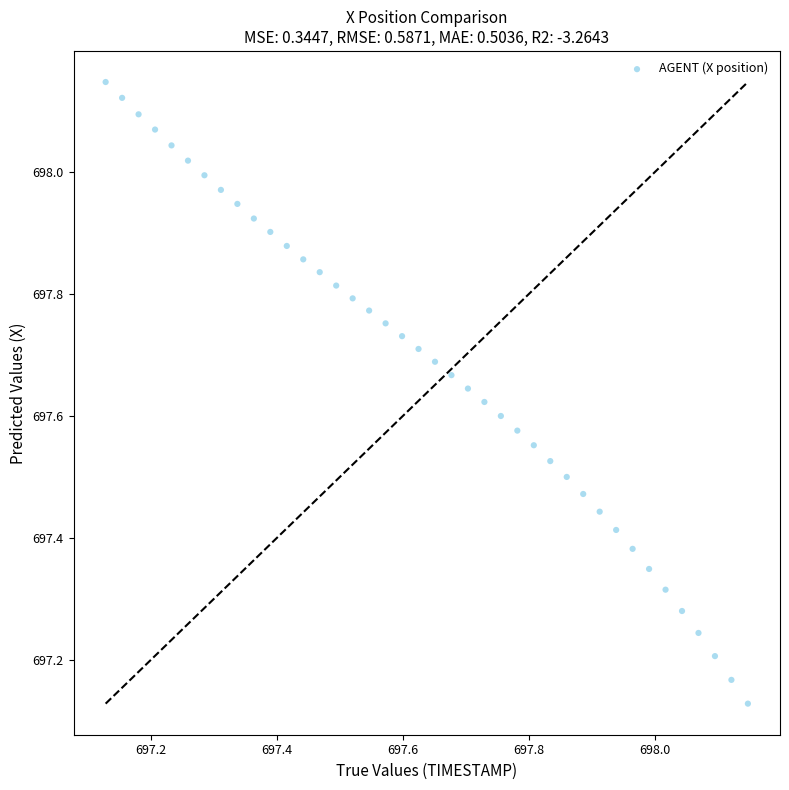

What is the range of Y values (max minus min)?

1.0